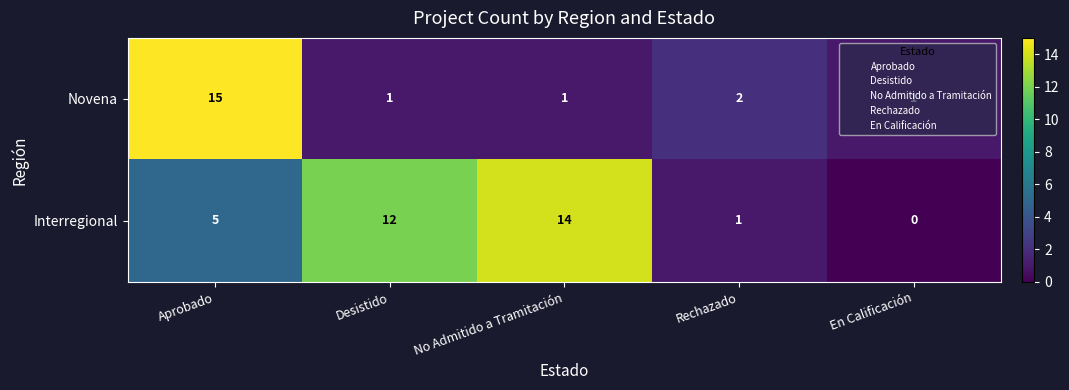

At which label is Novena closest to 8?

Rechazado